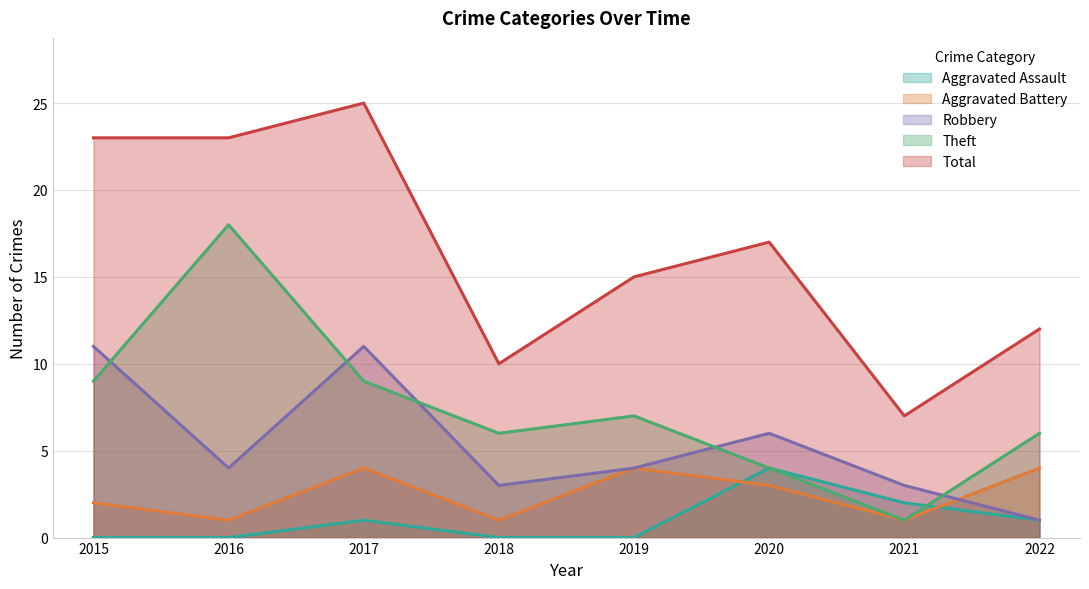

True or false: Aggravated Battery has more than 0 points higher than both neighbors.

True